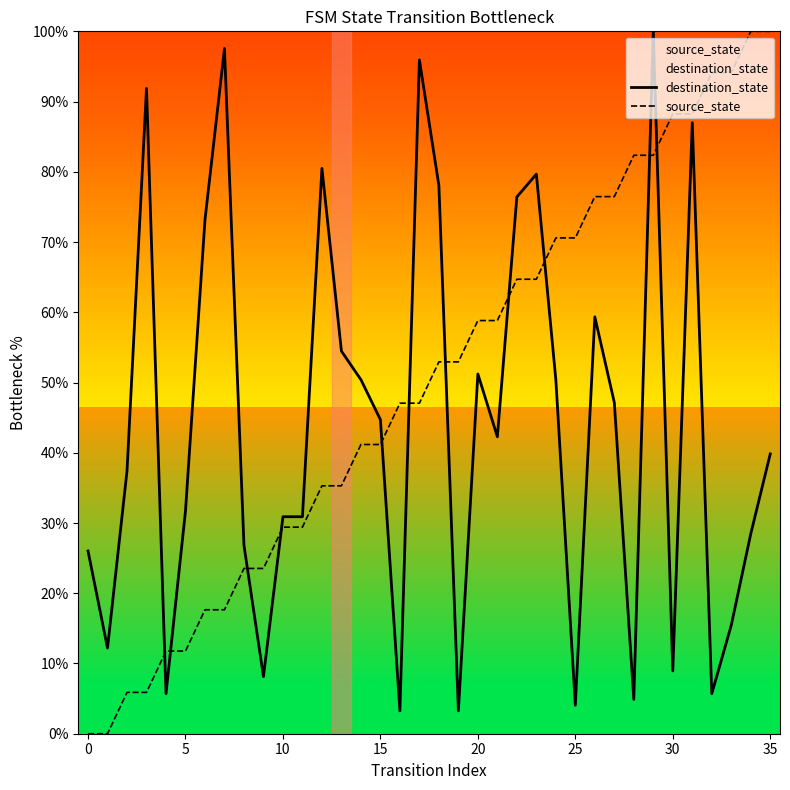

How many values in the destination_state series exceed 42?

18